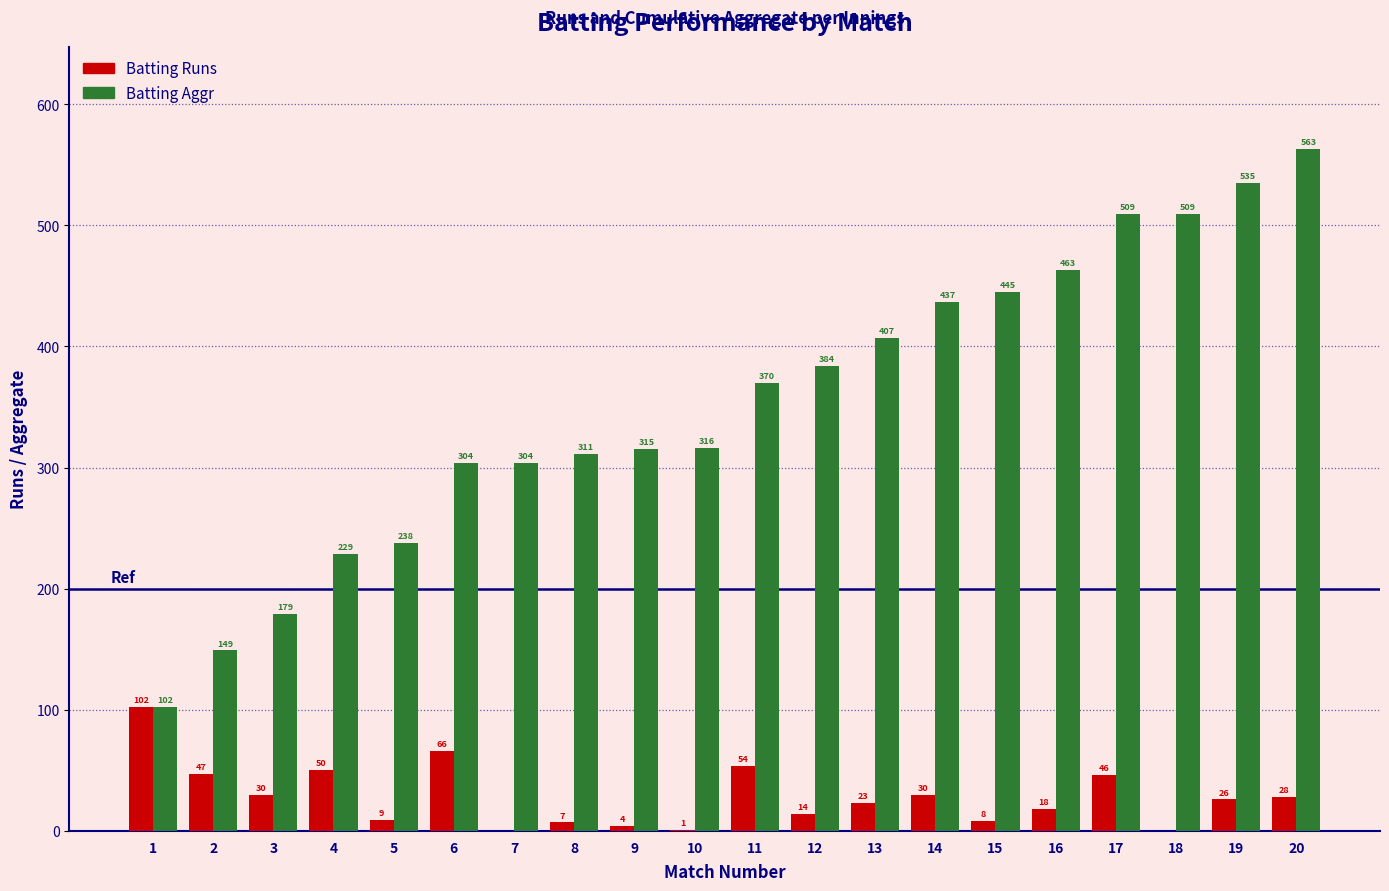

Which series has the largest total across all categories?

Batting Aggr